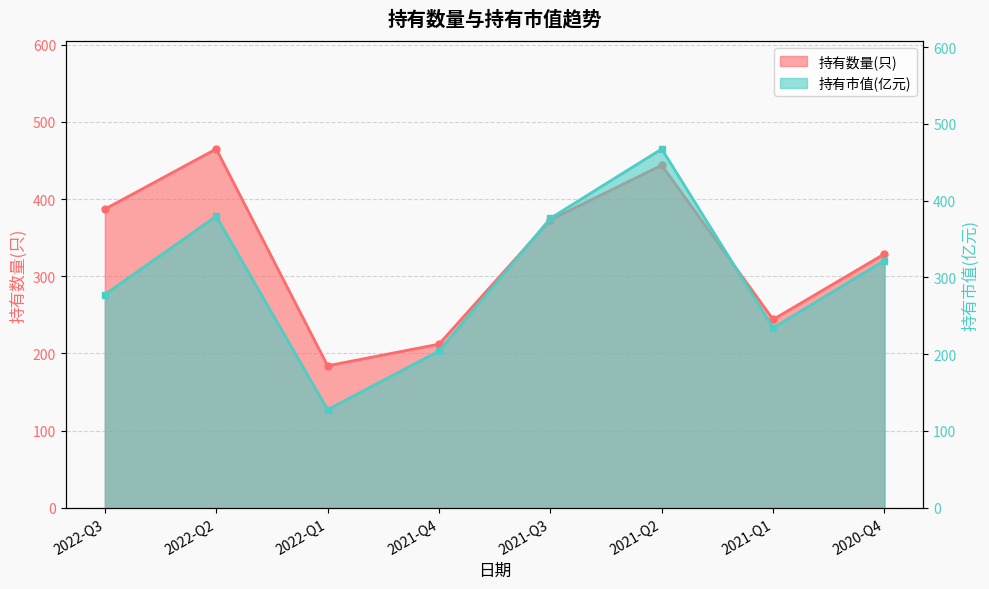

What is the total value across all series at 2022-Q1?

311.7